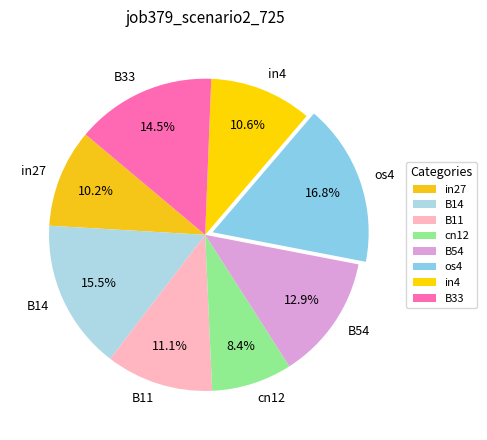

The B33 slice represents 1% of the pie. True or false?

False